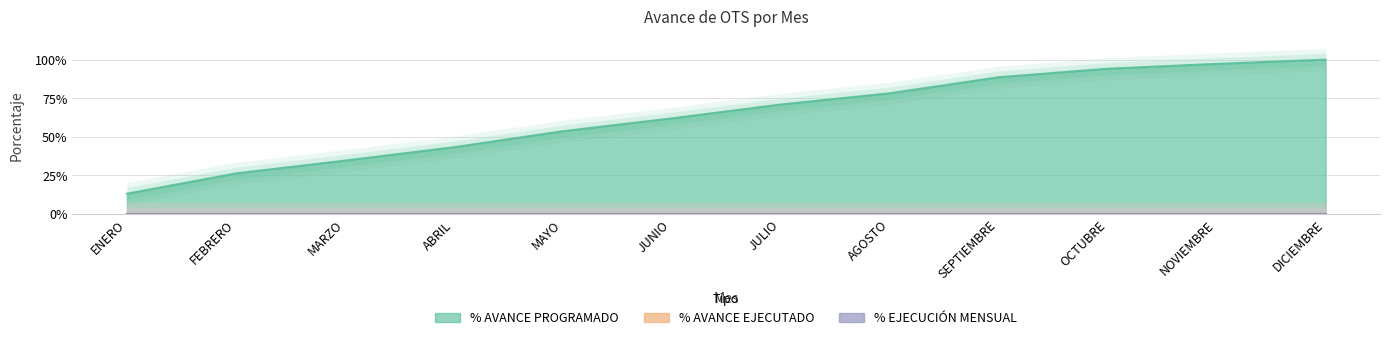

What are all the series names shown in the legend?

% AVANCE PROGRAMADO, % AVANCE EJECUTADO, % EJECUCIÓN MENSUAL